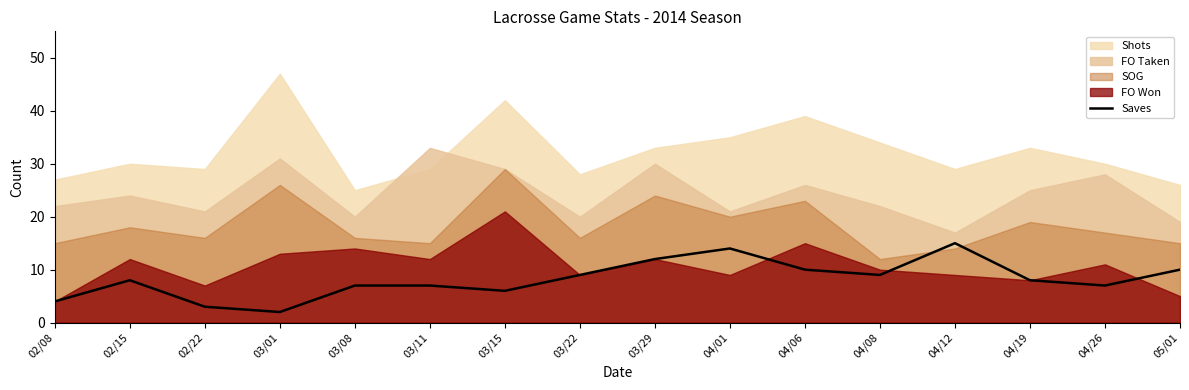

What is the value of the 7th point from the left?

6